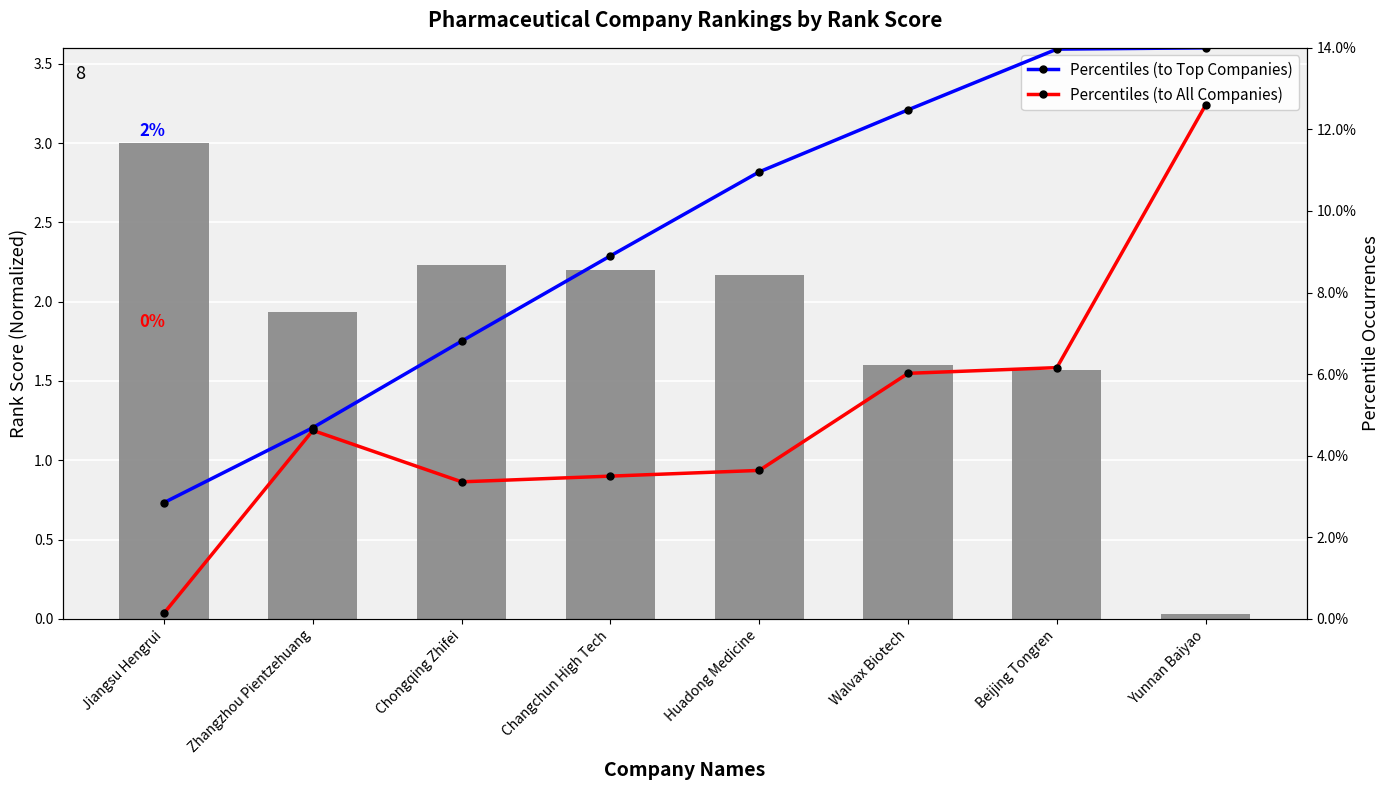

What is the label of the 6th bar from the left?

Walvax Biotech